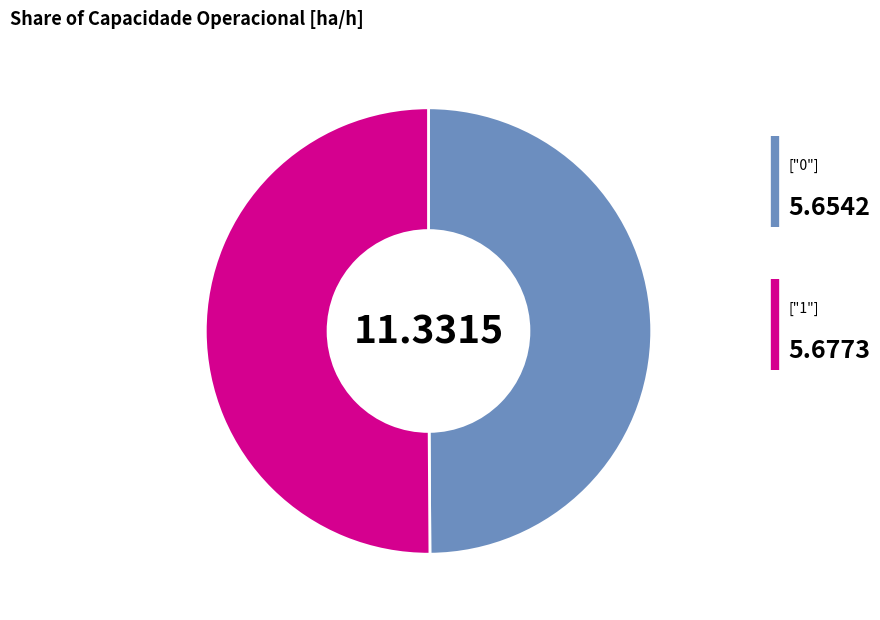

Count the number of slices in the pie.

2